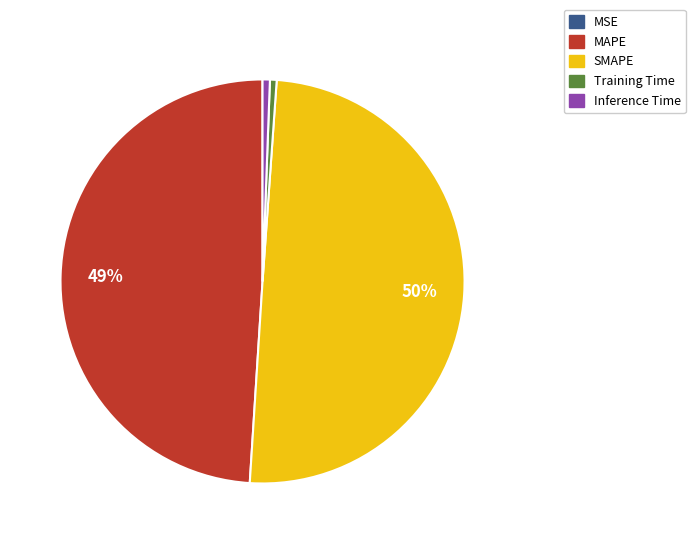

Which has a higher value, Inference Time or SMAPE?

SMAPE